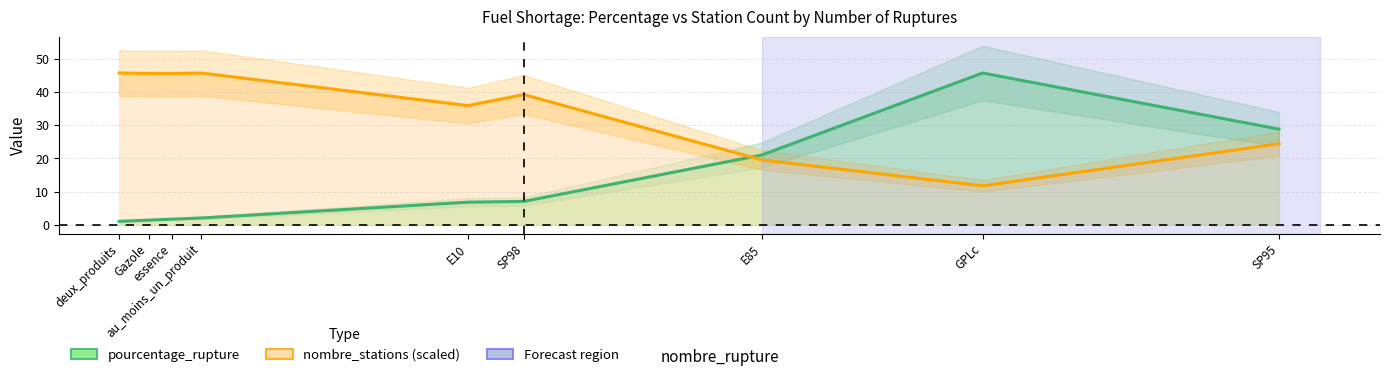

The value of nombre_stations (scaled) at essence is 68.8. True or false?

False